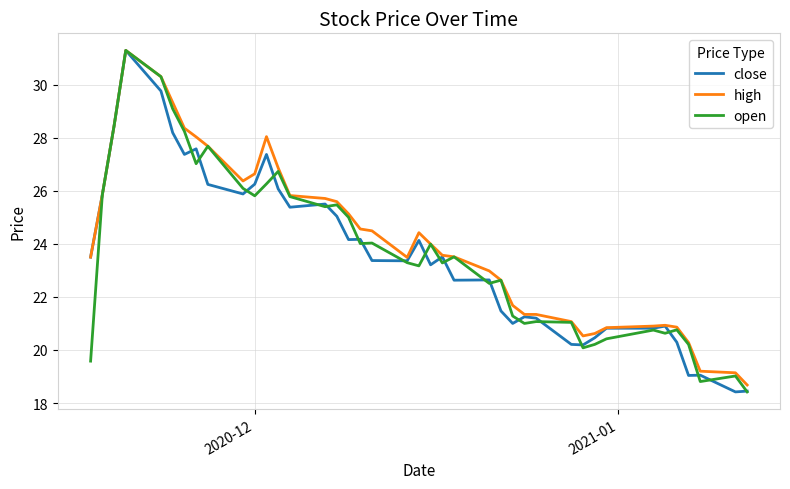

What is the minimum value for high?

18.7